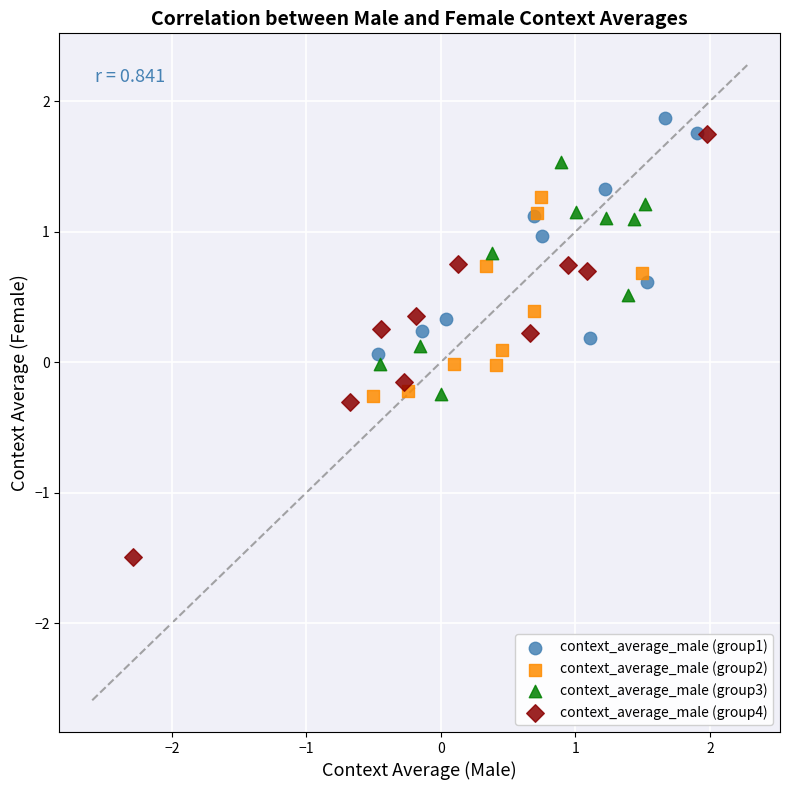

Which series has the largest Y range (max minus min)?

context_average_male (group4)